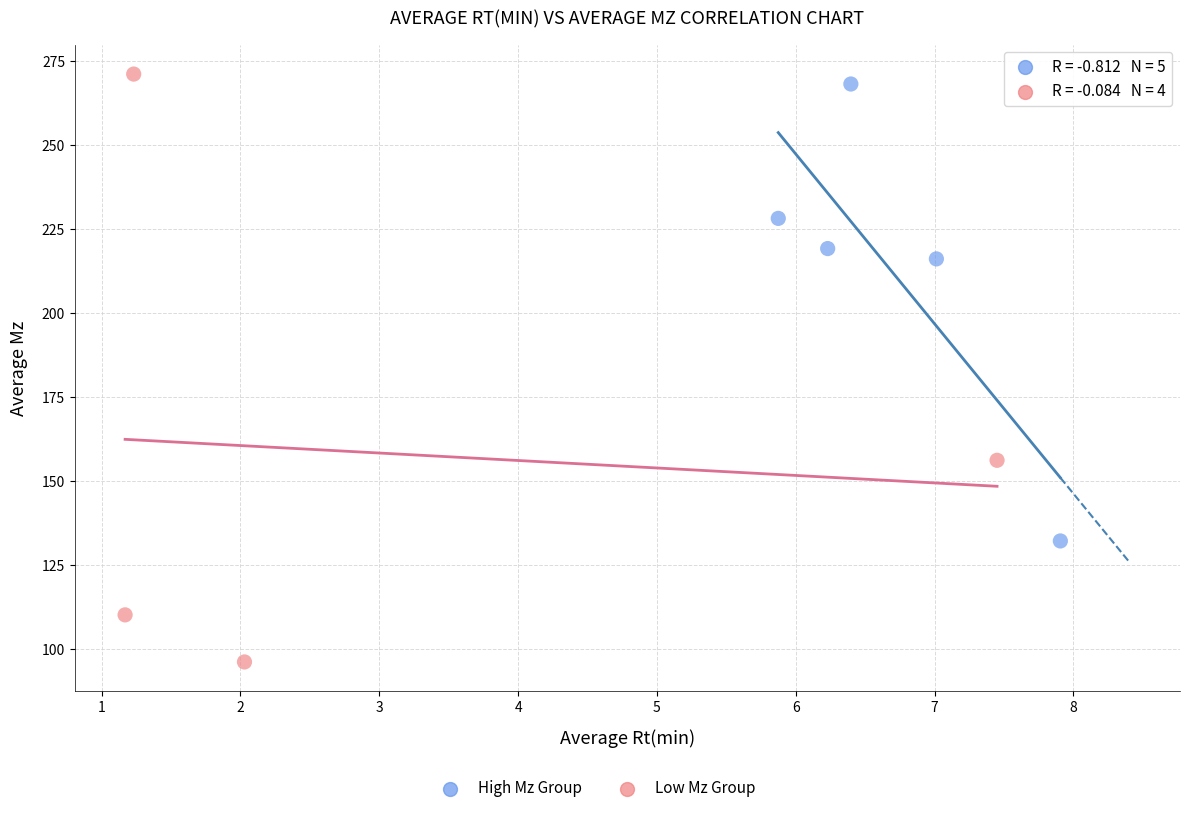

Which series has the widest spread of Y values?

Low Mz Group